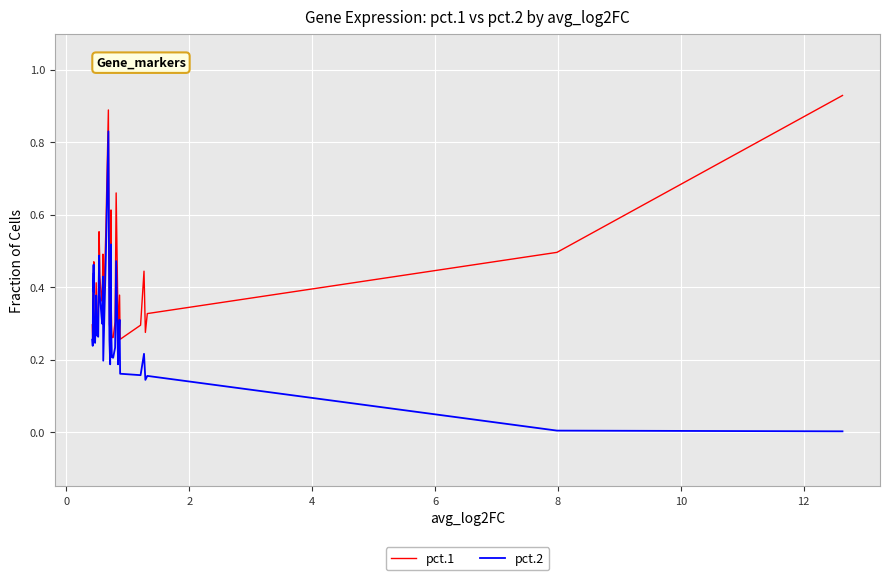

List the series in order of their overall mean, highest first.

pct.1, pct.2